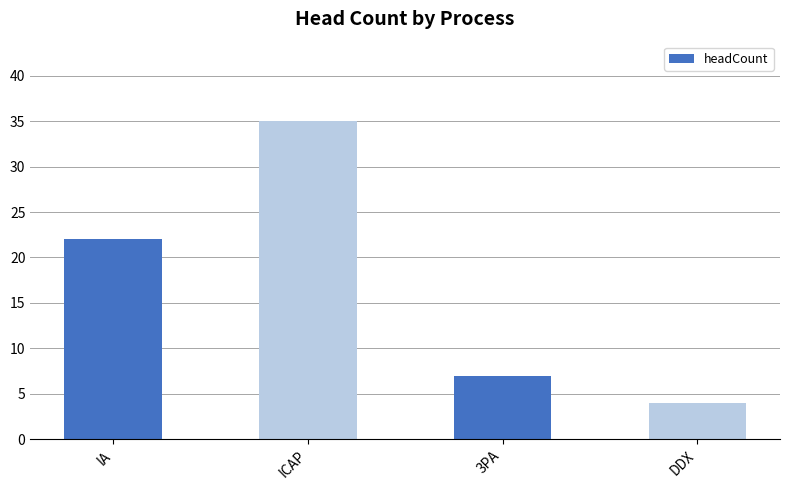

What is the average value?

17